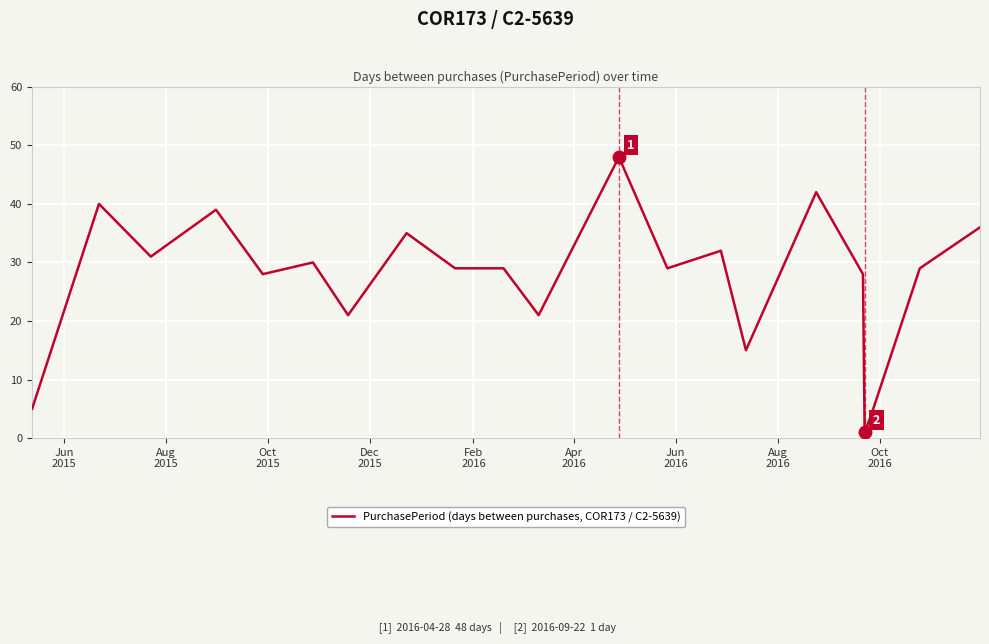

What is the difference between the maximum and minimum values?

47